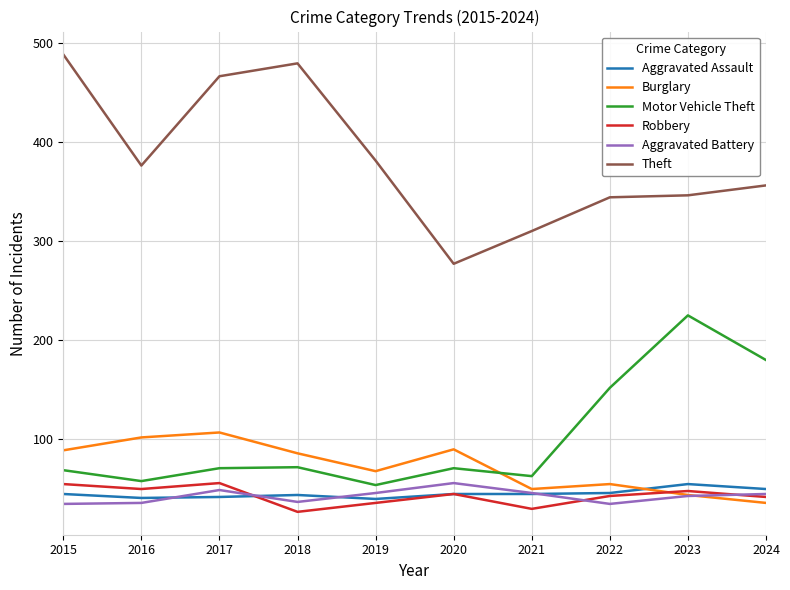

What is the spread (max minus min) of values at 2019?

345